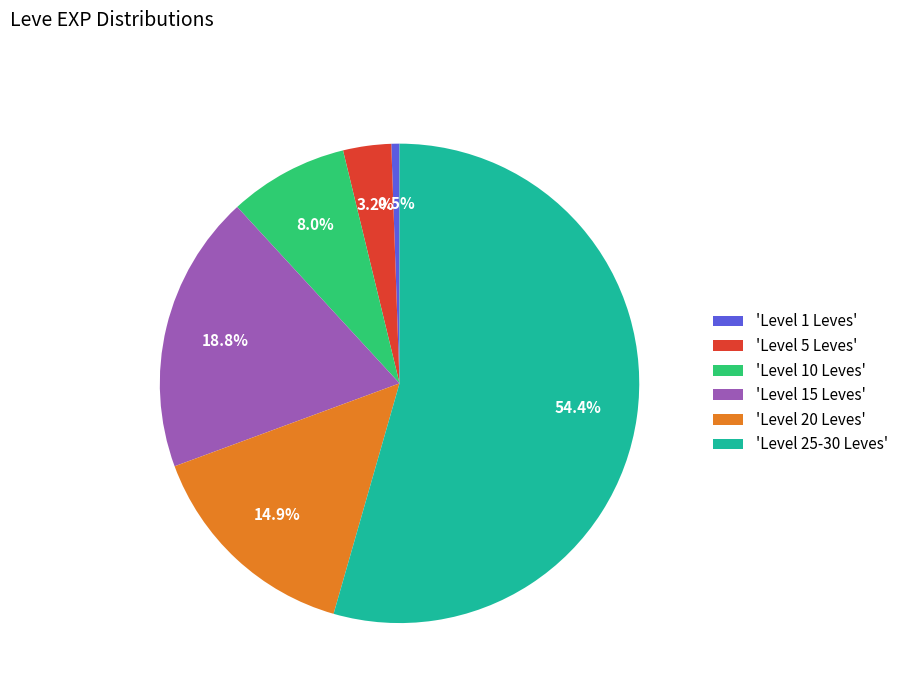

How many segments does this pie chart have?

6